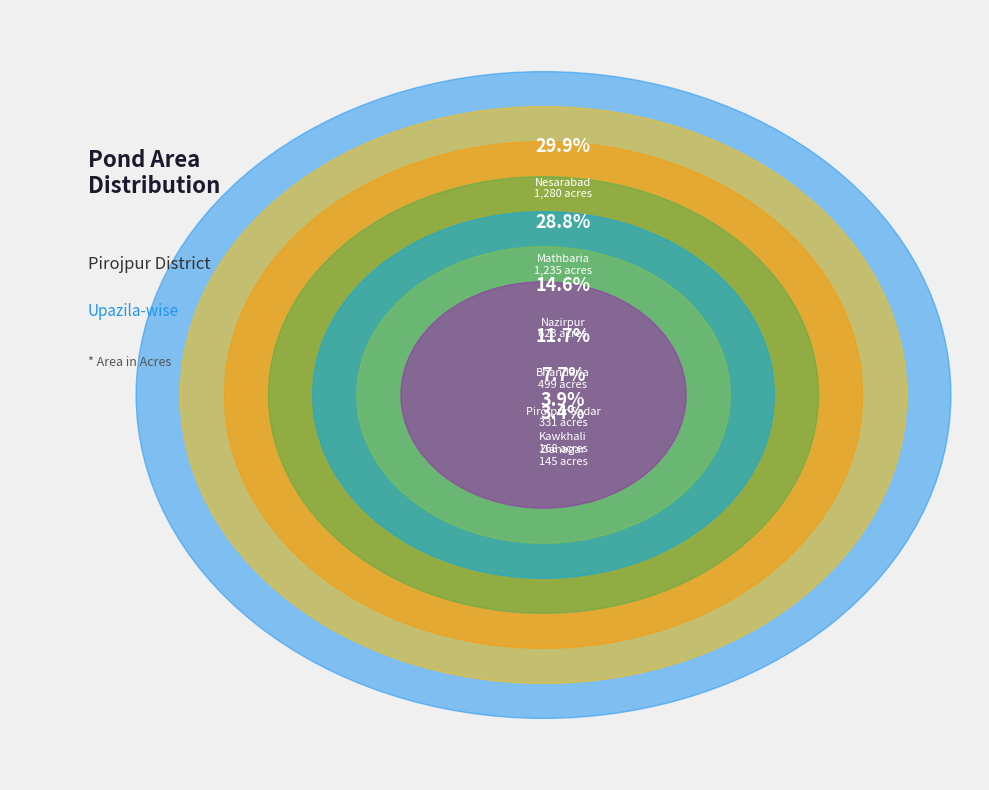

Rank the categories by value from lowest to highest.

Zianagar, Kawkhali, Pirojpur Sadar, Bhandaria, Nazirpur, Mathbaria, Nesarabad